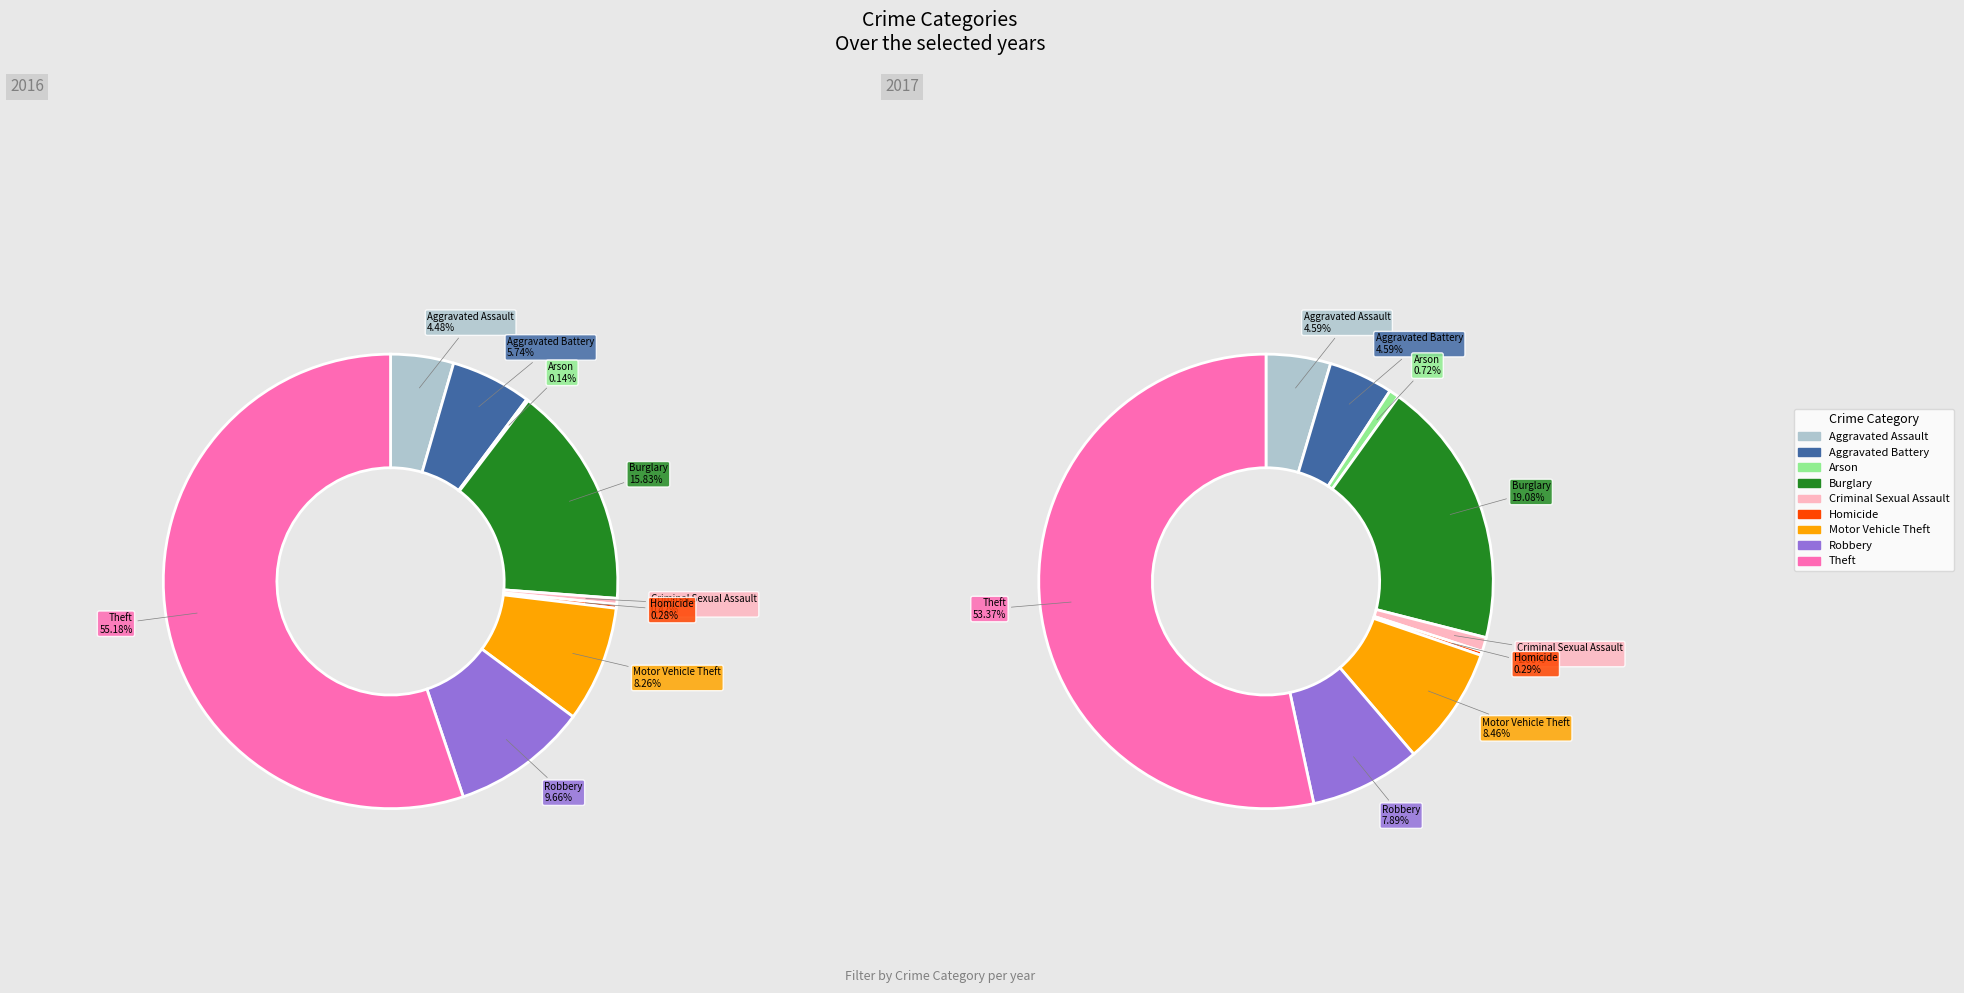

To the nearest percent, what is the difference between the largest and smallest slice percentages?

55%